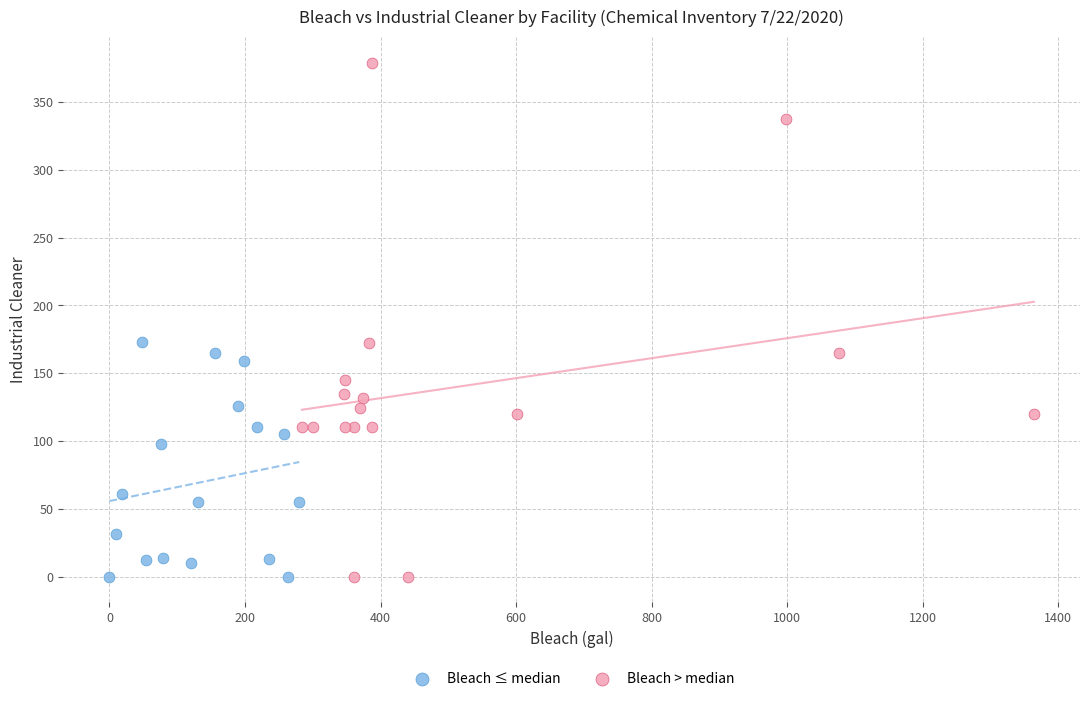

Which series has the widest spread of Y values?

Bleach > median